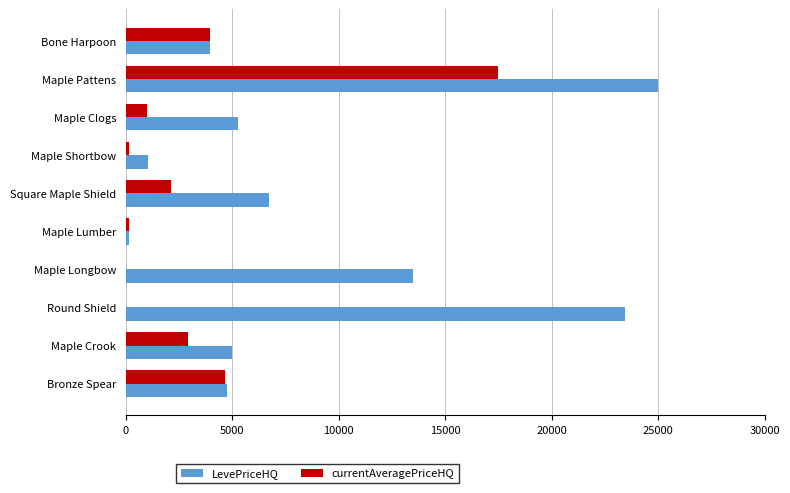

What is the sum of the LevePriceHQ values at Round Shield and Square Maple Shield?

30149.3